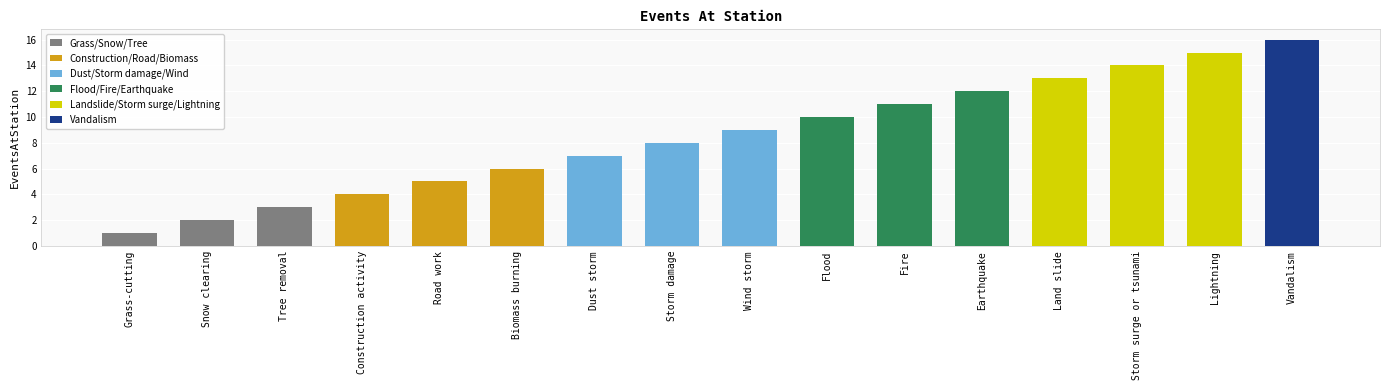

True or false: the data shows 4 at Fire.

False